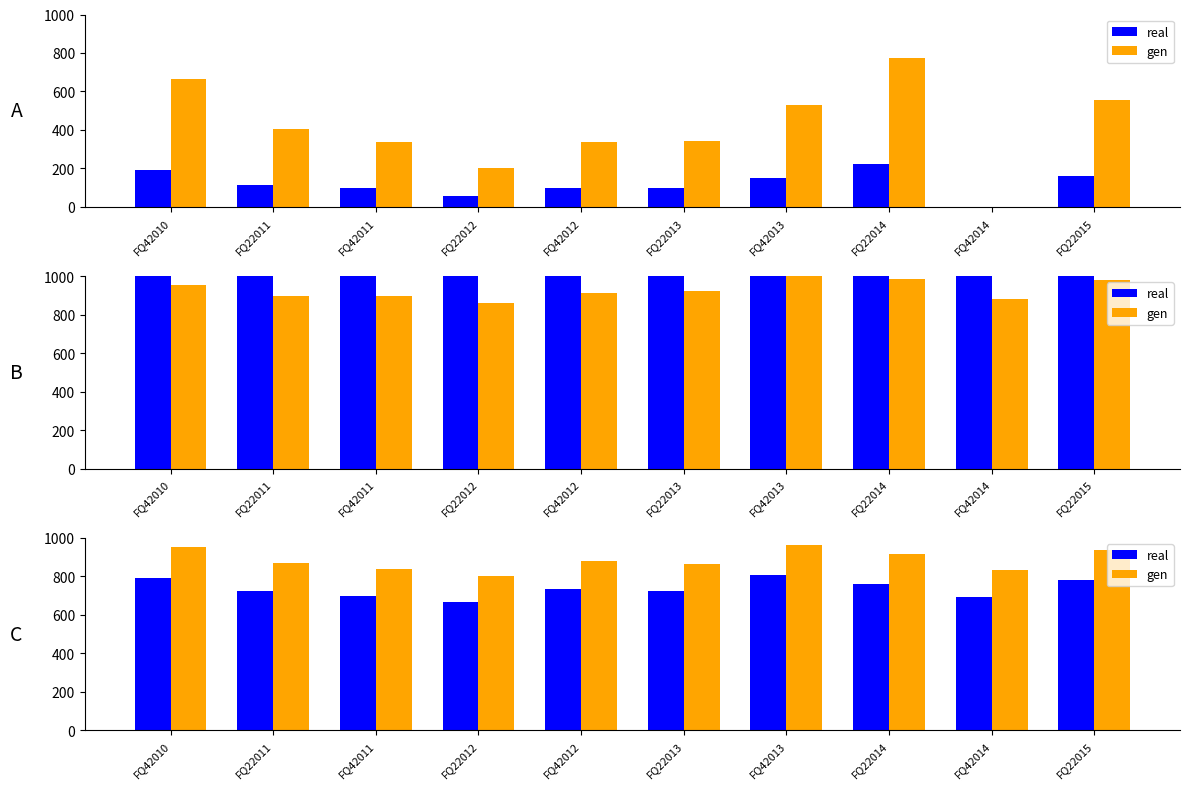

What is the sum of all gen values?

8855.6